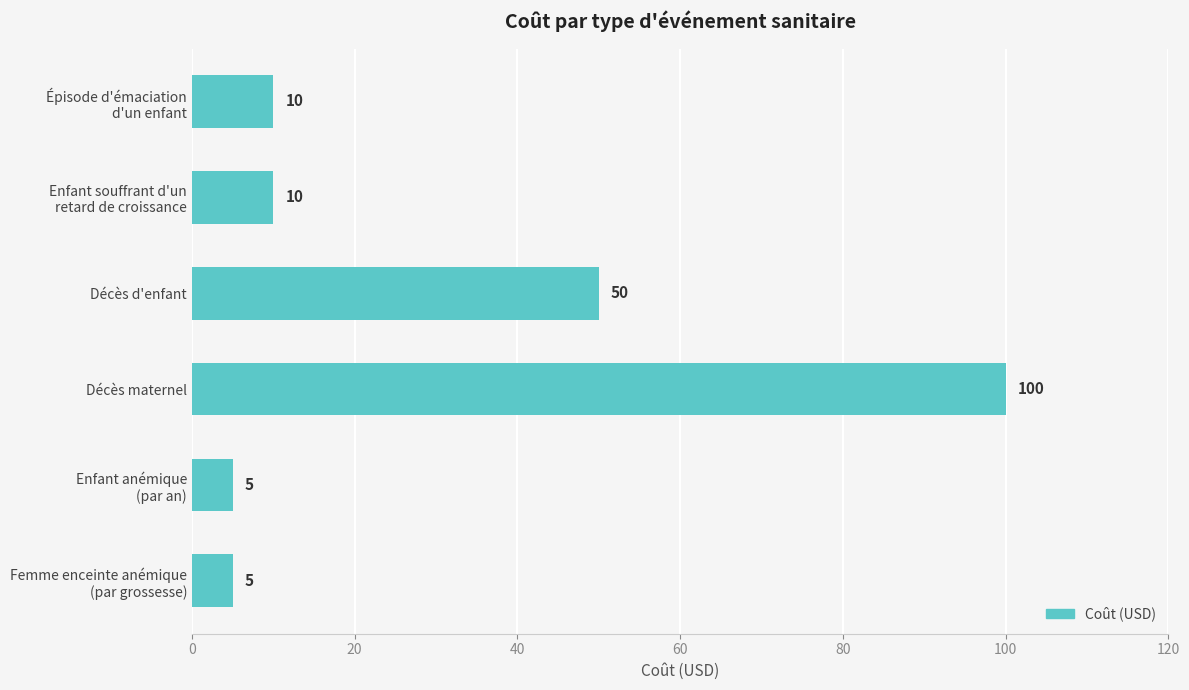

What is the difference between the maximum and minimum values?

95